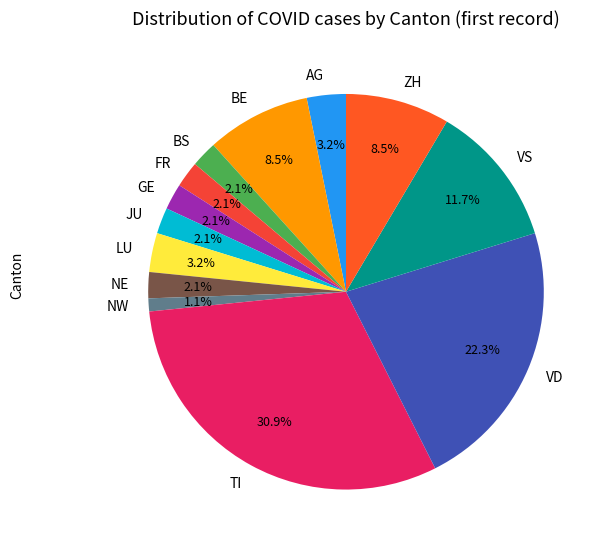

Which has a higher value, GE or VD?

VD